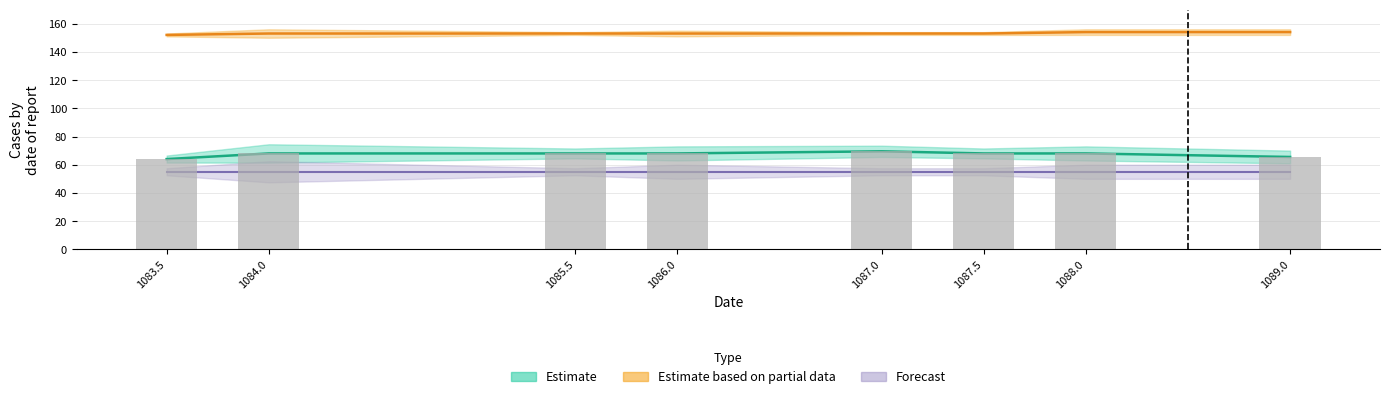

At how many categories does at least one series exceed 106?

8